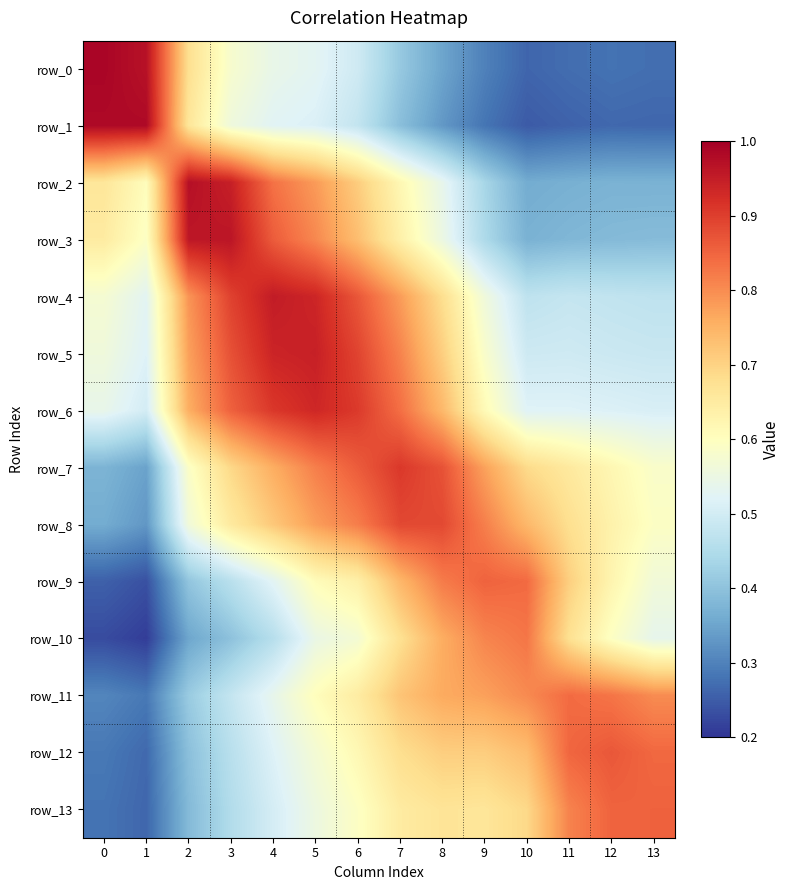

What is the smallest value displayed?

0.2